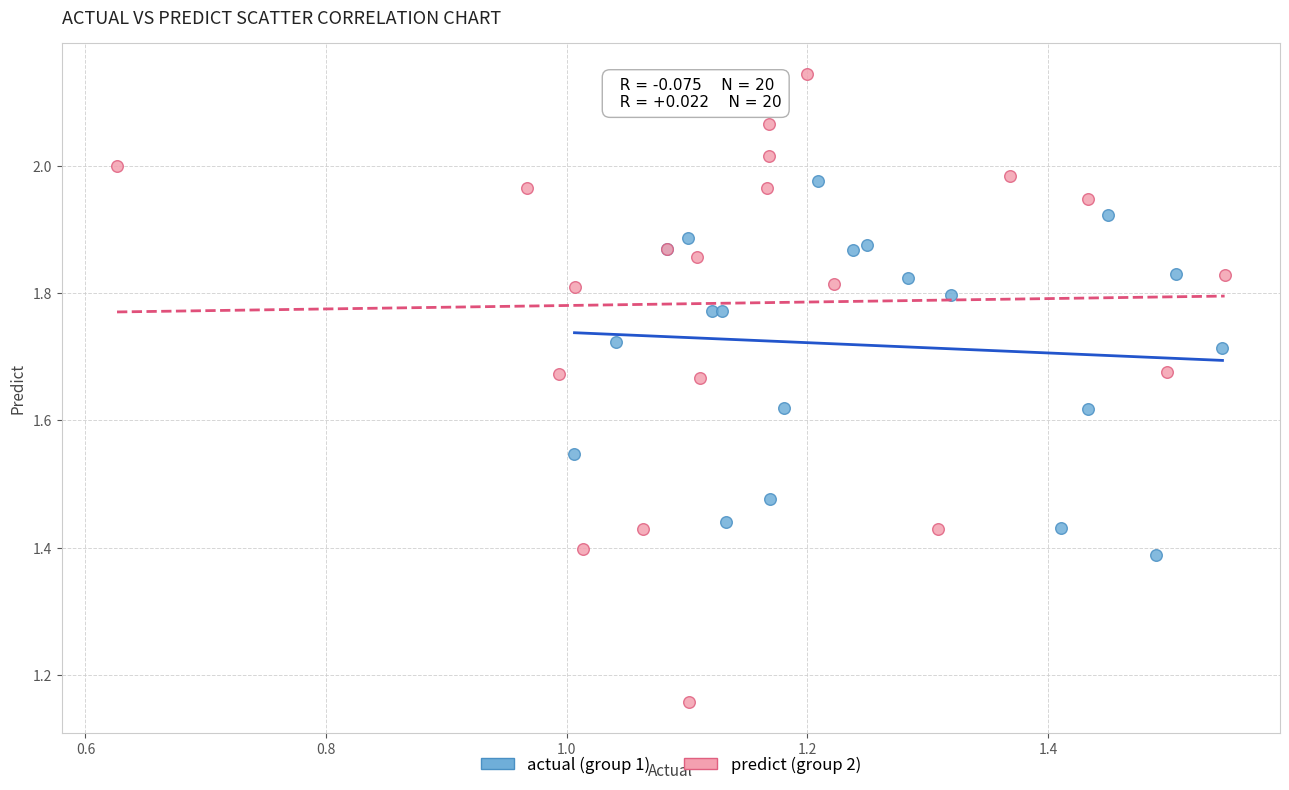

Which series reaches the maximum Y coordinate?

predict (group 2)